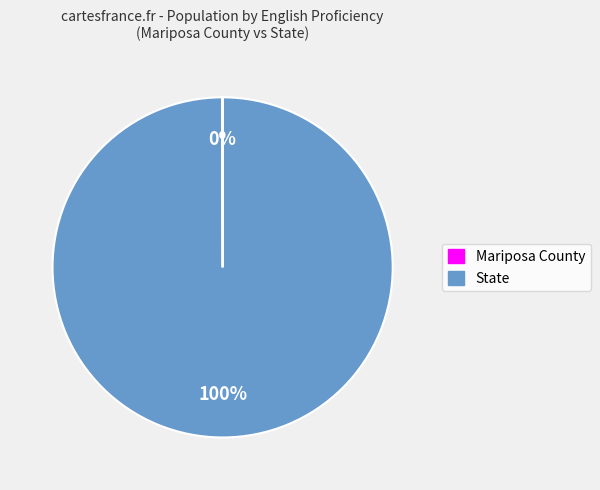

To the nearest percent, what percentage of the pie is State?

100%